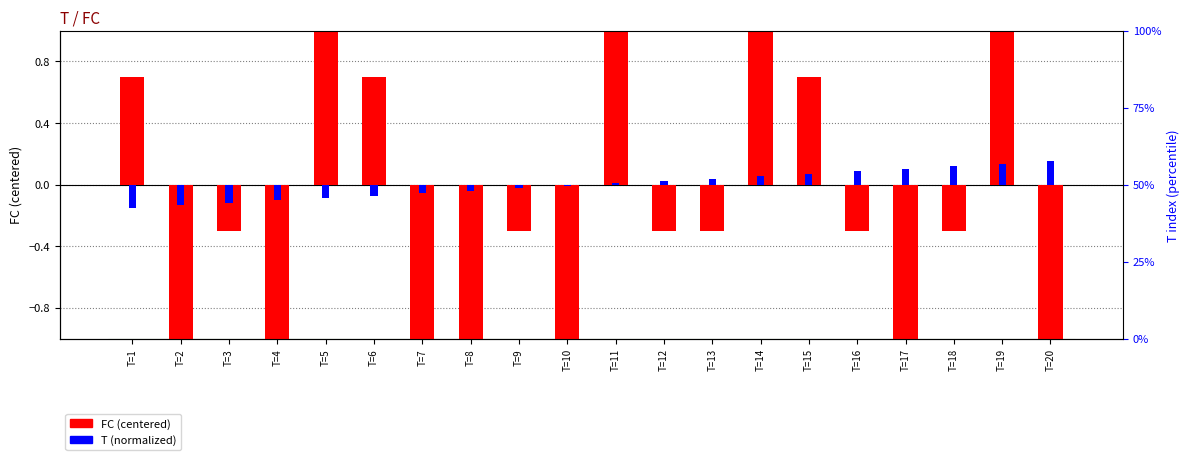

At T=11, list the series in order from largest to smallest.

FC (centered), T (normalized)